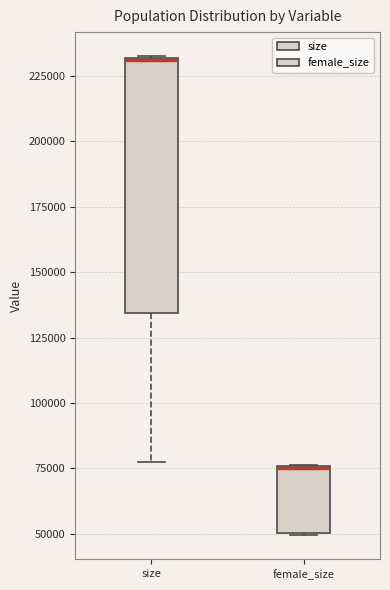

Reading left to right, read every box against the y-axis: the position of its median line, the range the box covers, and the ends of its whiskers. The values are not printed on the chart, so give them approximately, as read against the axis.

size: median 230000, box 135000 to 230000, whiskers 75000 to 235000
female_size: median 75000 (drawn on the box's upper edge), box 50000 to 75000, whiskers 50000 to 75000